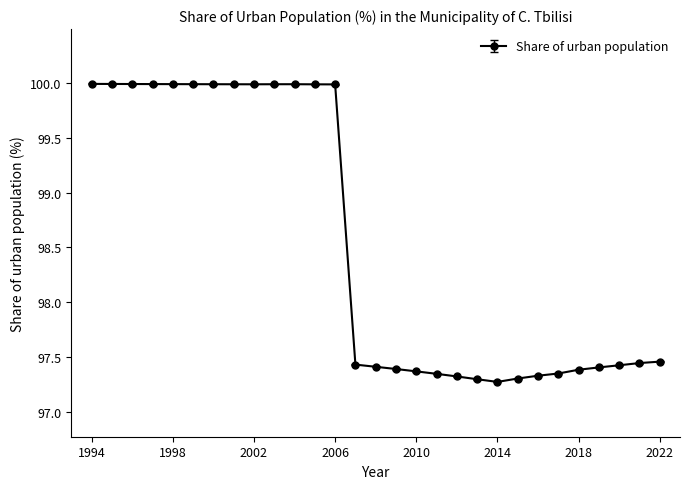

What is the average value?

98.5